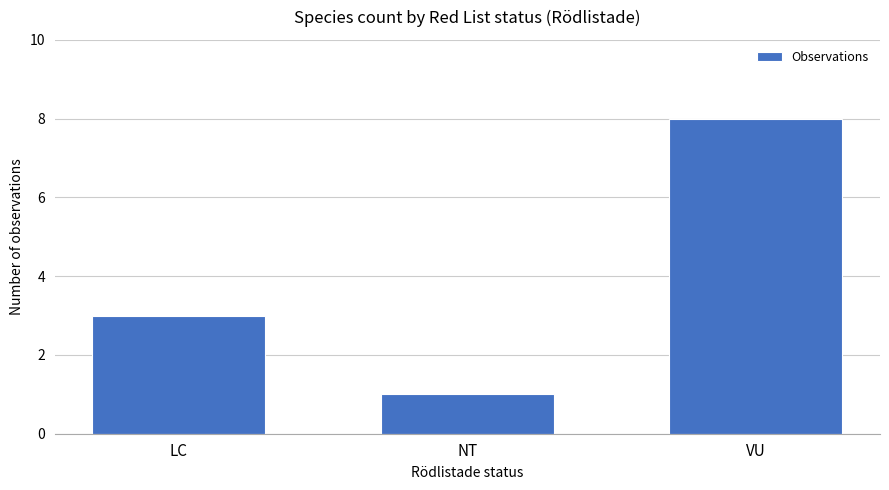

Between VU and LC, which is larger?

VU